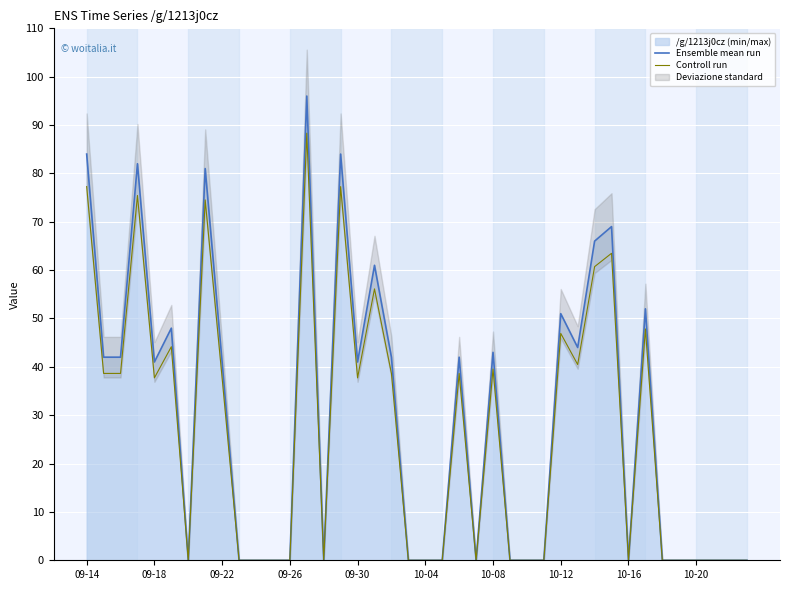

True or false: Ensemble mean run has more than 0 points higher than both neighbors.

True